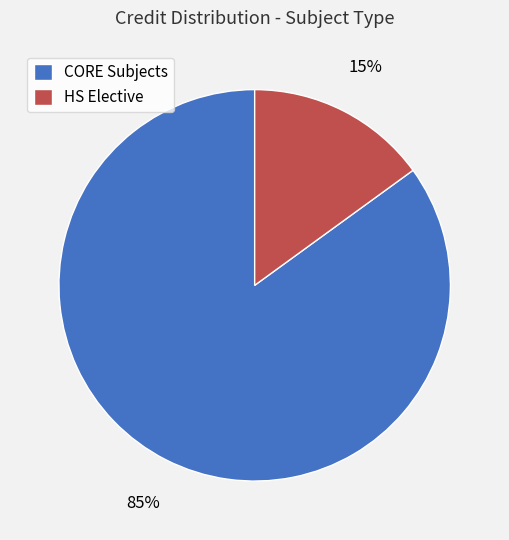

Is the sum of HS Elective and CORE Subjects greater than half?

Yes